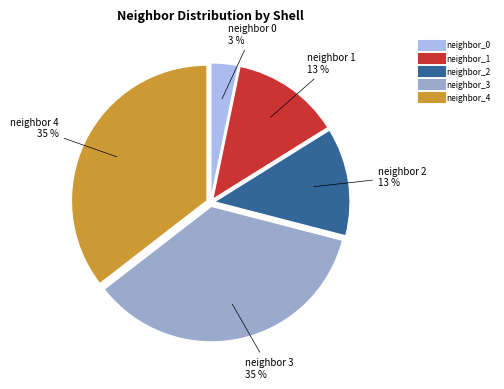

Is there a majority slice in this chart?

No